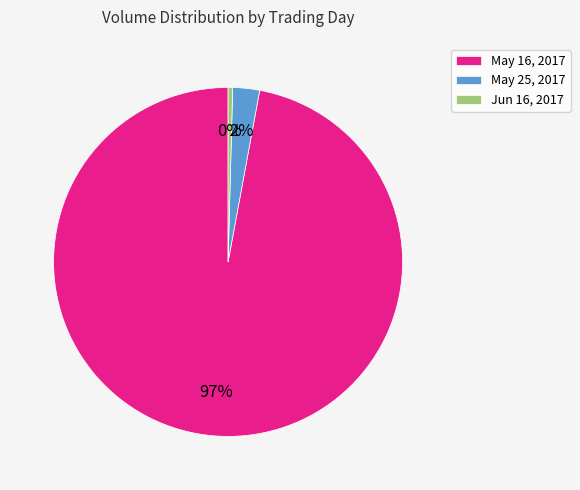

Is there any slice that represents more than half of the pie?

Yes